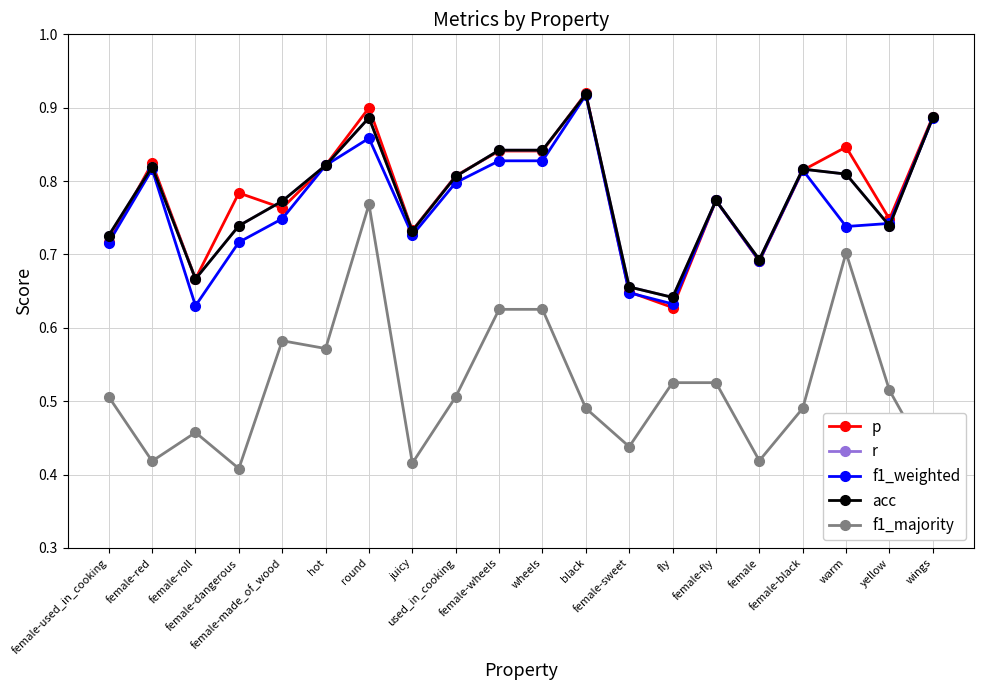

True or false: acc has a value of 0.7 at juicy.

True